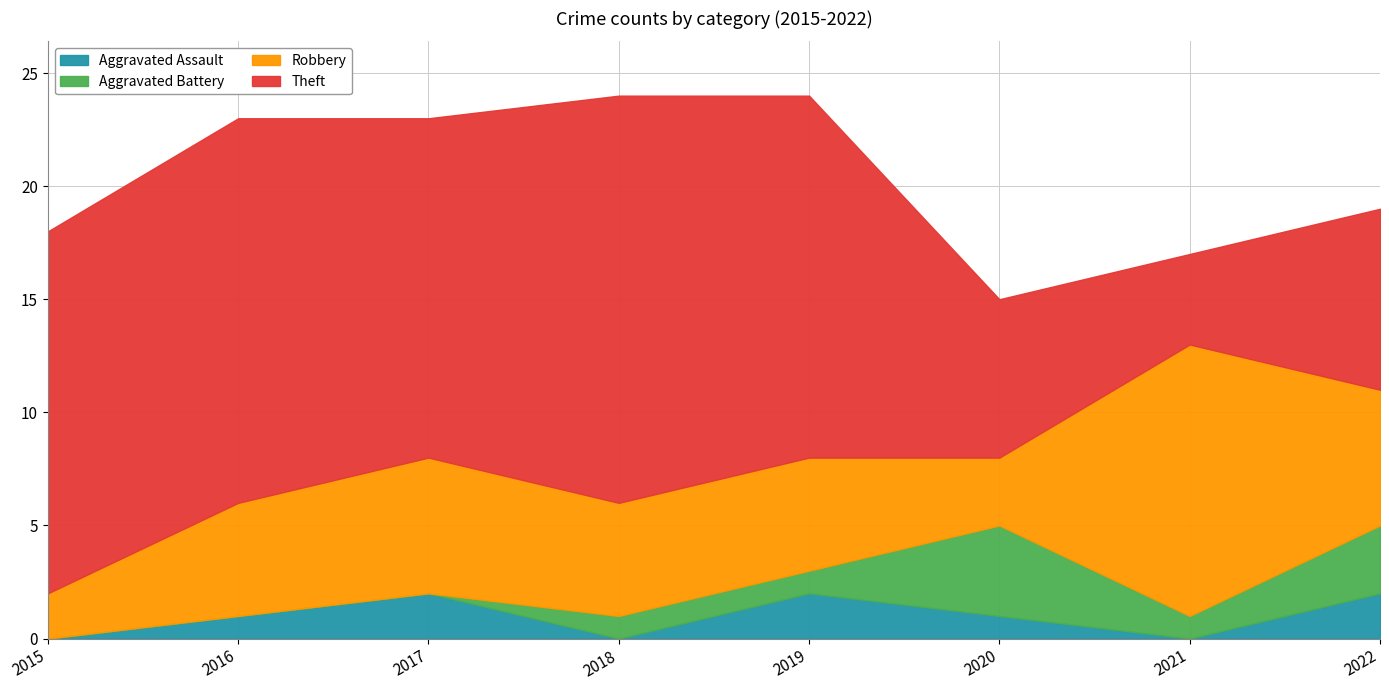

True or false: Aggravated Assault and Theft cross at least once.

False